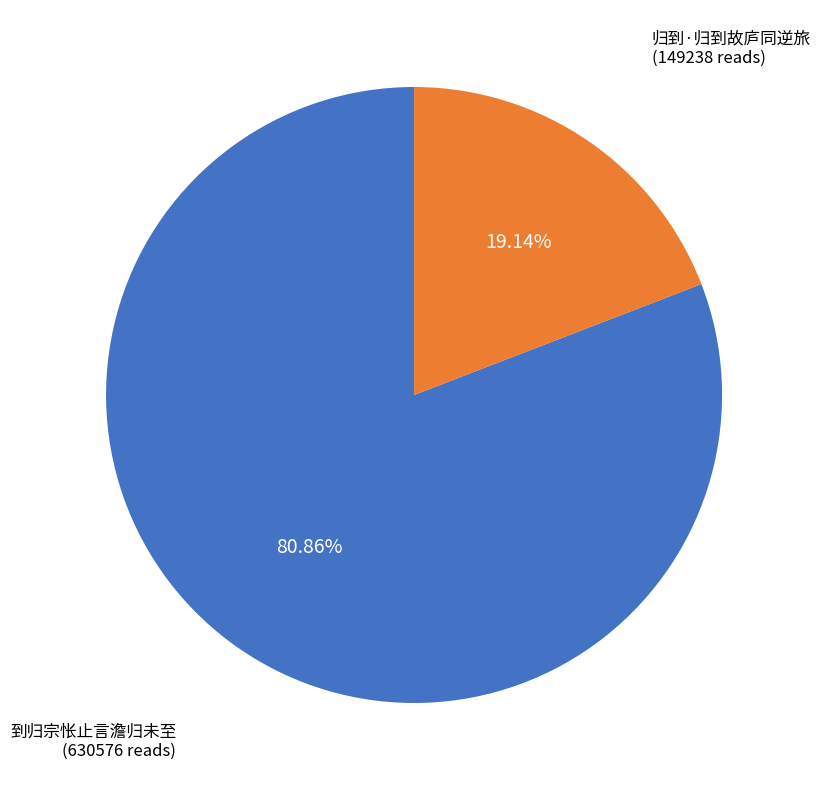

To the nearest percent, what is the difference between the largest and smallest slice percentages?

62%